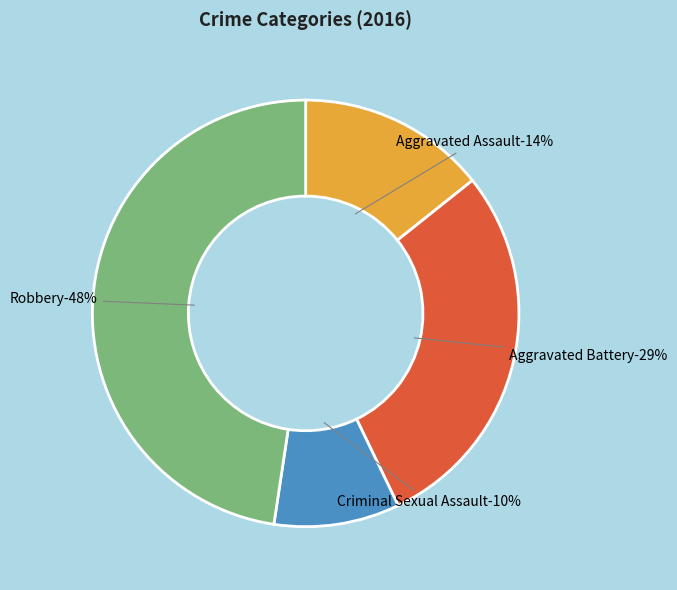

What percentage is the Aggravated Assault slice, to the nearest percent?

14%